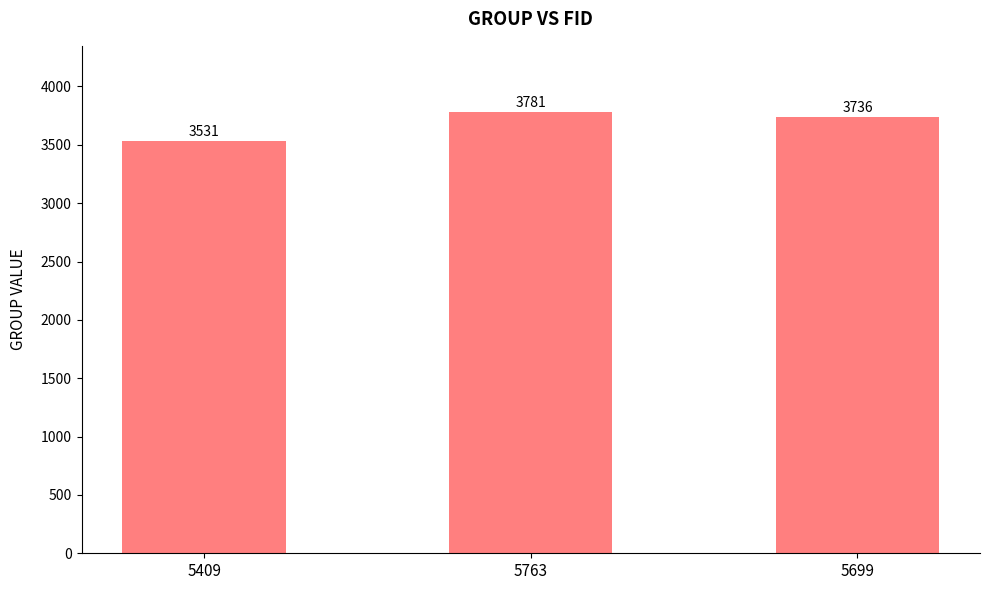

What is the label of the 2nd bar from the right?

5763